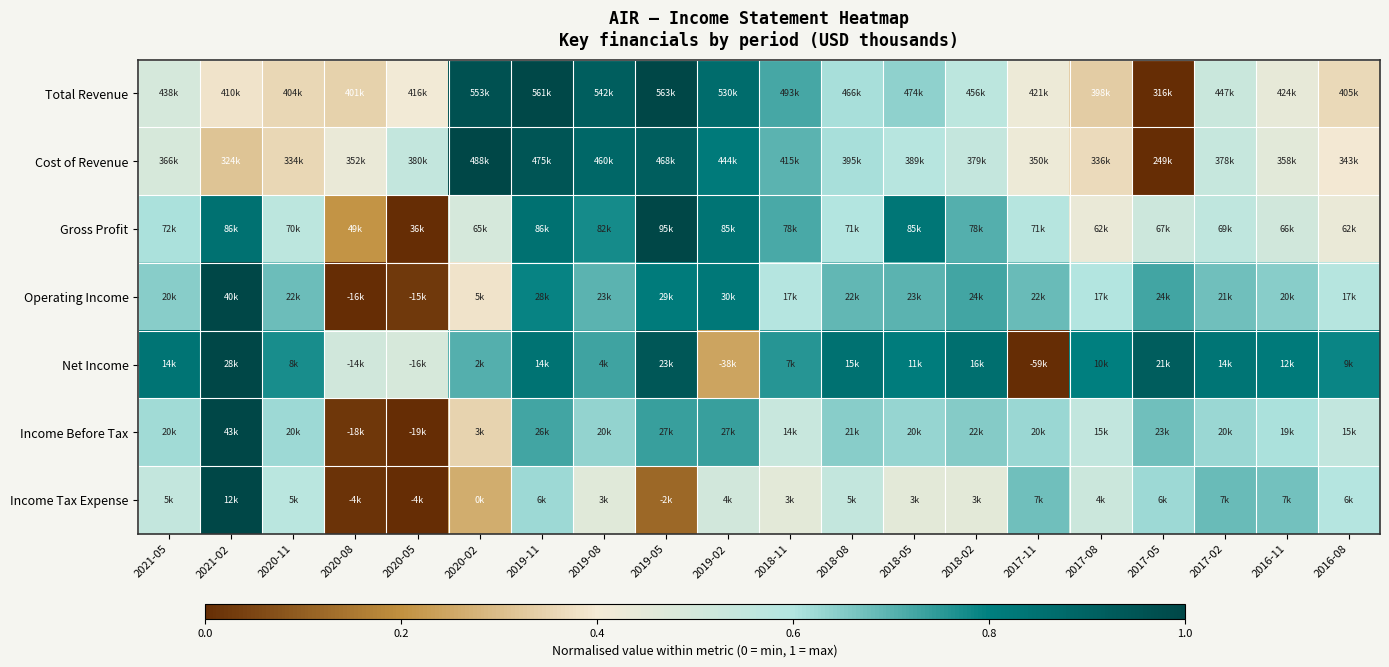

Reading right to left, list all the values displayed in this chart.

Total Revenue: 2016-08=0.4	2016-11=0.4	2017-02=0.5	2017-05=0.0	2017-08=0.3	2017-11=0.4	2018-02=0.6	2018-05=0.6	2018-08=0.6	2018-11=0.7	2019-02=0.9	2019-05=1.0	2019-08=0.9	2019-11=1.0	2020-02=1.0	2020-05=0.4	2020-08=0.3	2020-11=0.4	2021-02=0.4	2021-05=0.5
Cost of Revenue: 2016-08=0.4	2016-11=0.5	2017-02=0.5	2017-05=0.0	2017-08=0.4	2017-11=0.4	2018-02=0.5	2018-05=0.6	2018-08=0.6	2018-11=0.7	2019-02=0.8	2019-05=0.9	2019-08=0.9	2019-11=0.9	2020-02=1.0	2020-05=0.5	2020-08=0.4	2020-11=0.4	2021-02=0.3	2021-05=0.5
Gross Profit: 2016-08=0.4	2016-11=0.5	2017-02=0.6	2017-05=0.5	2017-08=0.4	2017-11=0.6	2018-02=0.7	2018-05=0.8	2018-08=0.6	2018-11=0.7	2019-02=0.8	2019-05=1.0	2019-08=0.8	2019-11=0.8	2020-02=0.5	2020-05=0.0	2020-08=0.2	2020-11=0.6	2021-02=0.9	2021-05=0.6
Operating Income: 2016-08=0.6	2016-11=0.6	2017-02=0.7	2017-05=0.7	2017-08=0.6	2017-11=0.7	2018-02=0.7	2018-05=0.7	2018-08=0.7	2018-11=0.6	2019-02=0.8	2019-05=0.8	2019-08=0.7	2019-11=0.8	2020-02=0.4	2020-05=0.0	2020-08=0.0	2020-11=0.7	2021-02=1.0	2021-05=0.6
Net Income: 2016-08=0.8	2016-11=0.8	2017-02=0.8	2017-05=0.9	2017-08=0.8	2017-11=0.0	2018-02=0.9	2018-05=0.8	2018-08=0.9	2018-11=0.8	2019-02=0.2	2019-05=0.9	2019-08=0.7	2019-11=0.8	2020-02=0.7	2020-05=0.5	2020-08=0.5	2020-11=0.8	2021-02=1.0	2021-05=0.8
Income Before Tax: 2016-08=0.6	2016-11=0.6	2017-02=0.6	2017-05=0.7	2017-08=0.6	2017-11=0.6	2018-02=0.7	2018-05=0.6	2018-08=0.6	2018-11=0.5	2019-02=0.7	2019-05=0.7	2019-08=0.6	2019-11=0.7	2020-02=0.4	2020-05=0.0	2020-08=0.0	2020-11=0.6	2021-02=1.0	2021-05=0.6
Income Tax Expense: 2016-08=0.6	2016-11=0.7	2017-02=0.7	2017-05=0.6	2017-08=0.5	2017-11=0.7	2018-02=0.4	2018-05=0.4	2018-08=0.5	2018-11=0.4	2019-02=0.5	2019-05=0.1	2019-08=0.5	2019-11=0.6	2020-02=0.3	2020-05=0.0	2020-08=0.0	2020-11=0.6	2021-02=1.0	2021-05=0.5